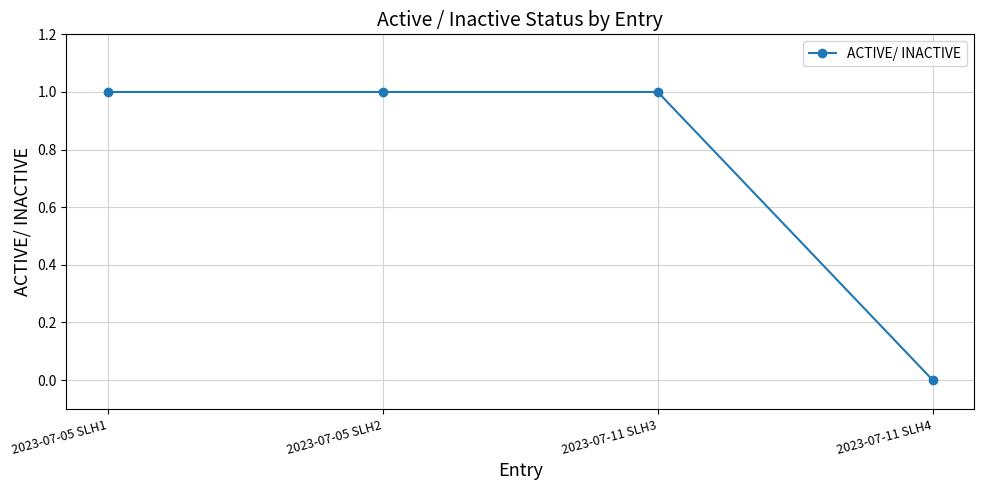

What is the difference between the maximum and minimum values?

1